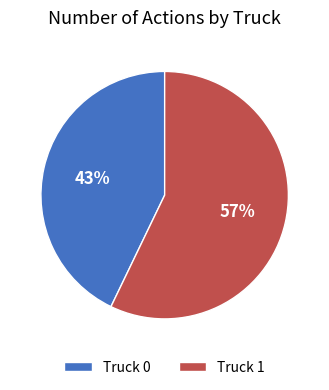

To the nearest percent, what percentage of the pie is Truck 1?

57%